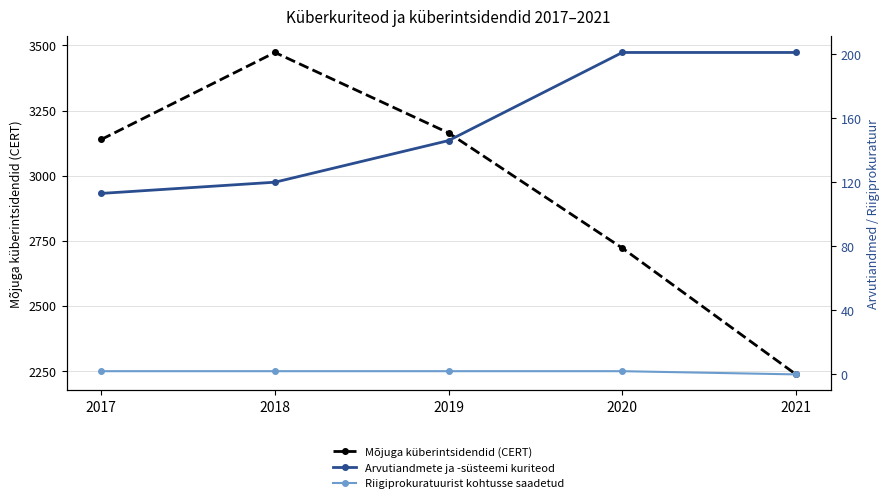

Does the chart have visible grid lines?

Yes